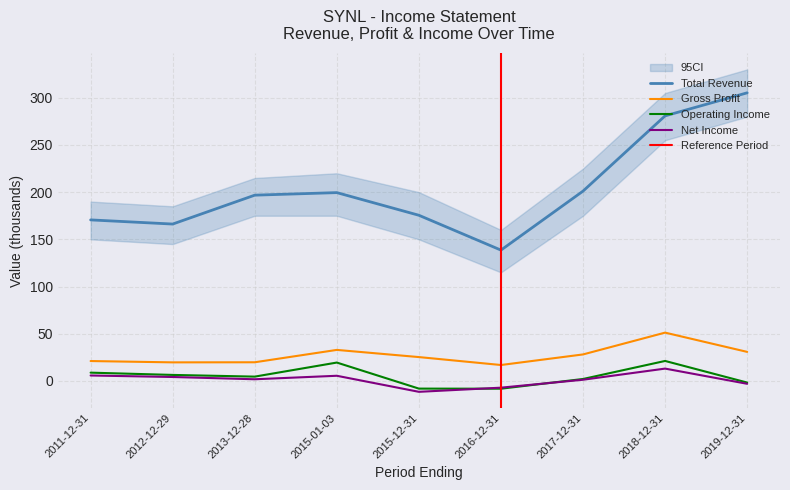

True or false: Total Revenue and Net Income intersect in this chart.

False